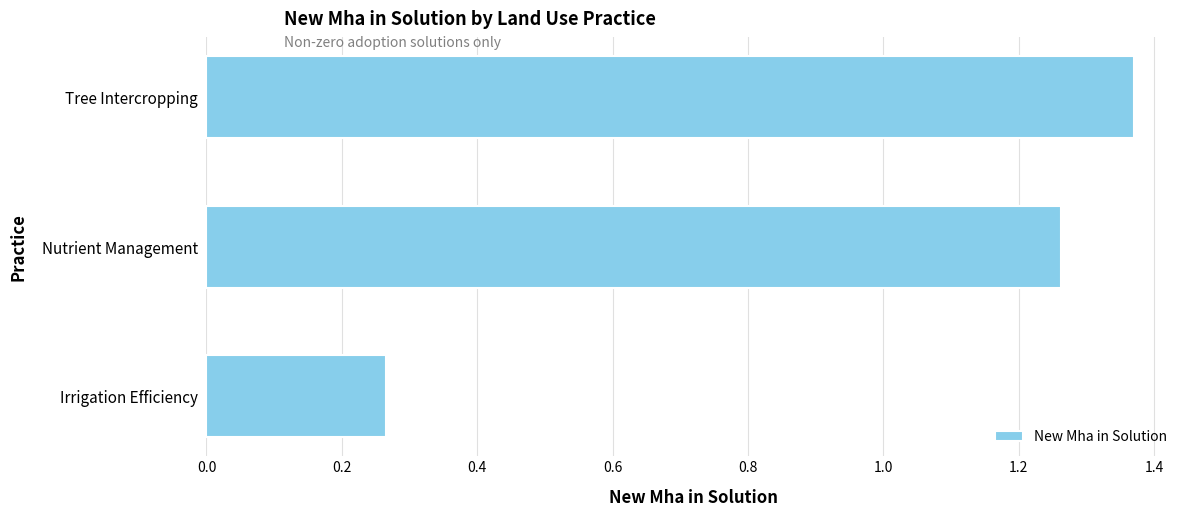

Is it true that the value at Nutrient Management is 2.1?

False